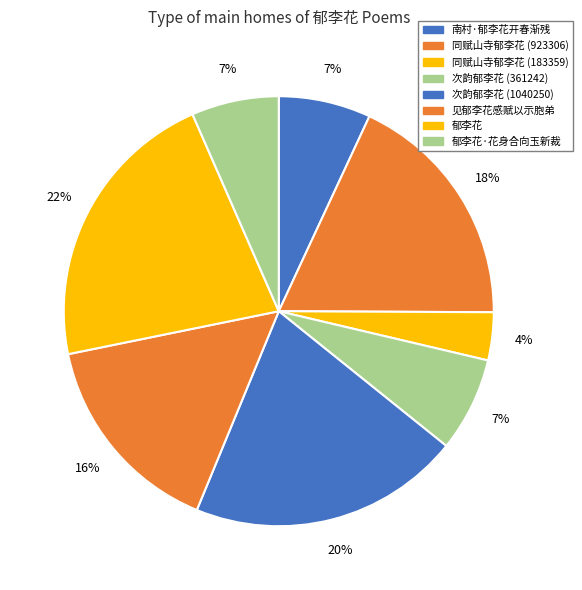

Between 南村·郁李花开春渐残 and 同赋山寺郁李花 (183359), which is larger?

南村·郁李花开春渐残